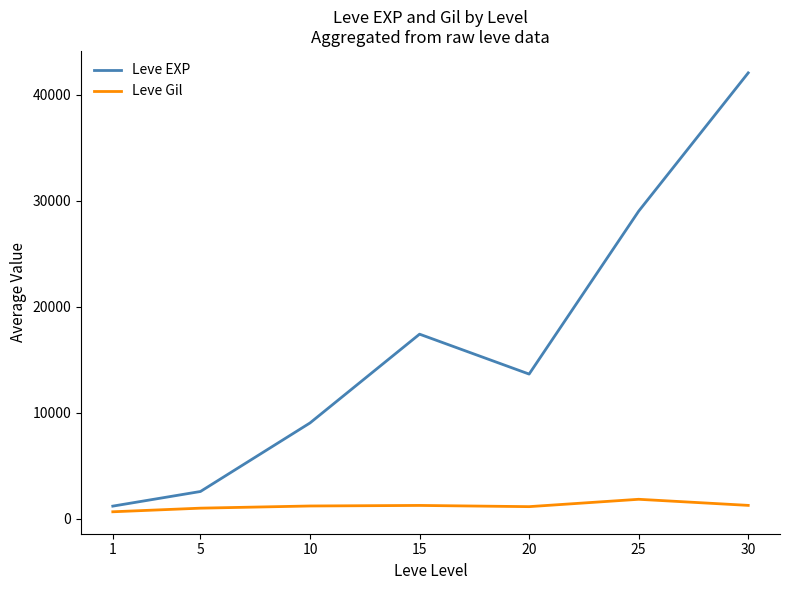

The value of Leve Gil at 15 is 1278. True or false?

True